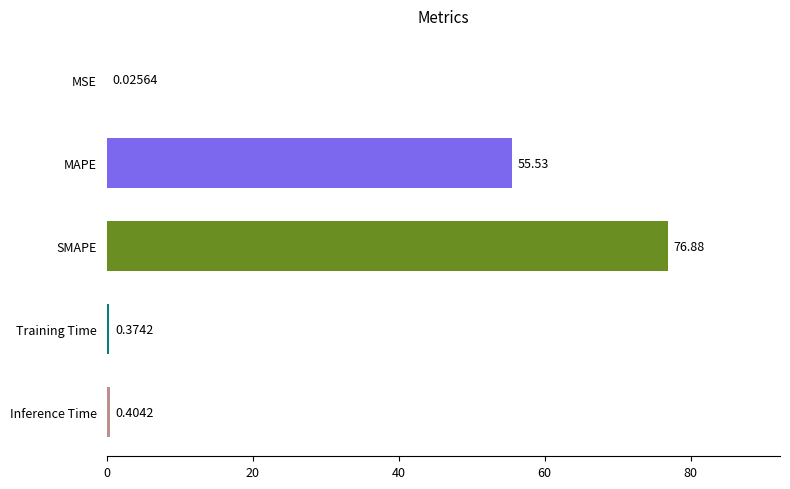

At which category does the chart reach its peak across all series?

SMAPE